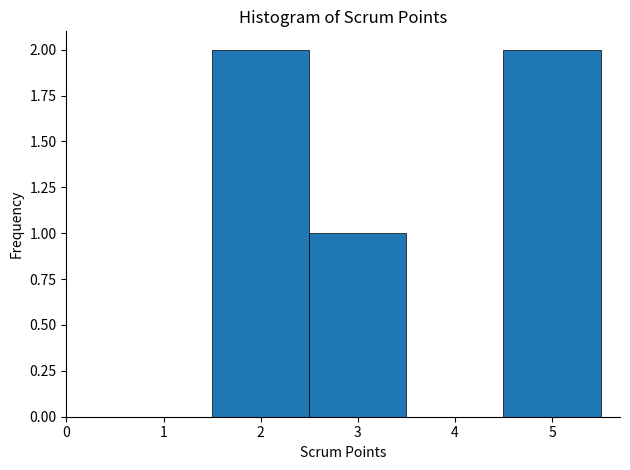

How tall is the bar that spans 1.5 to 2.5 on the x-axis? The values are not printed on the chart, so give them approximately, as read against the axis.

2